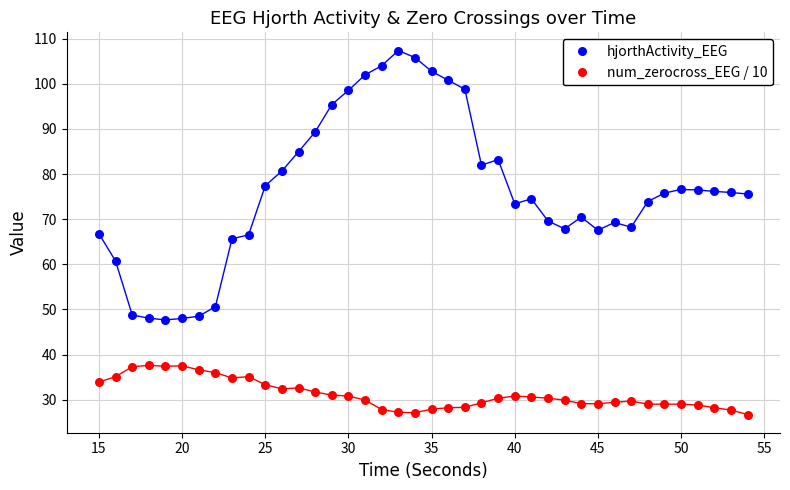

Across all data points, what is the range of X values (max minus min)?

39.0